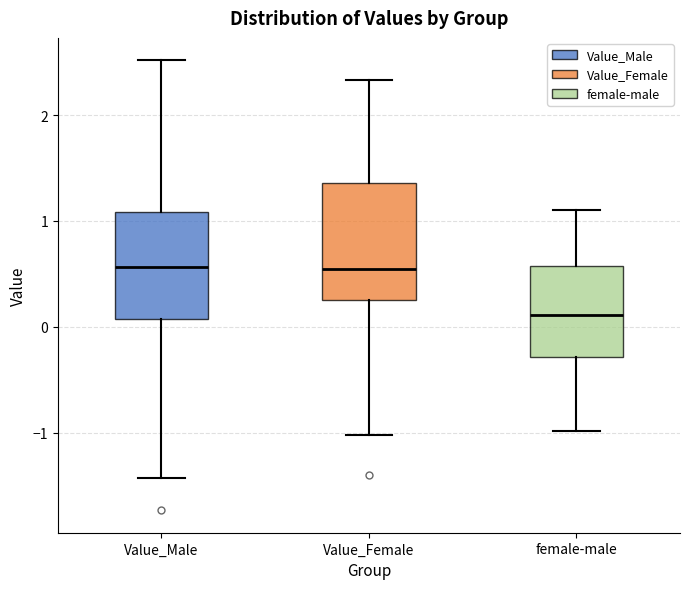

Where is the upper edge of the box for Value_Male on the y-axis? The values are not printed on the chart, so give them approximately, as read against the axis.

1.1